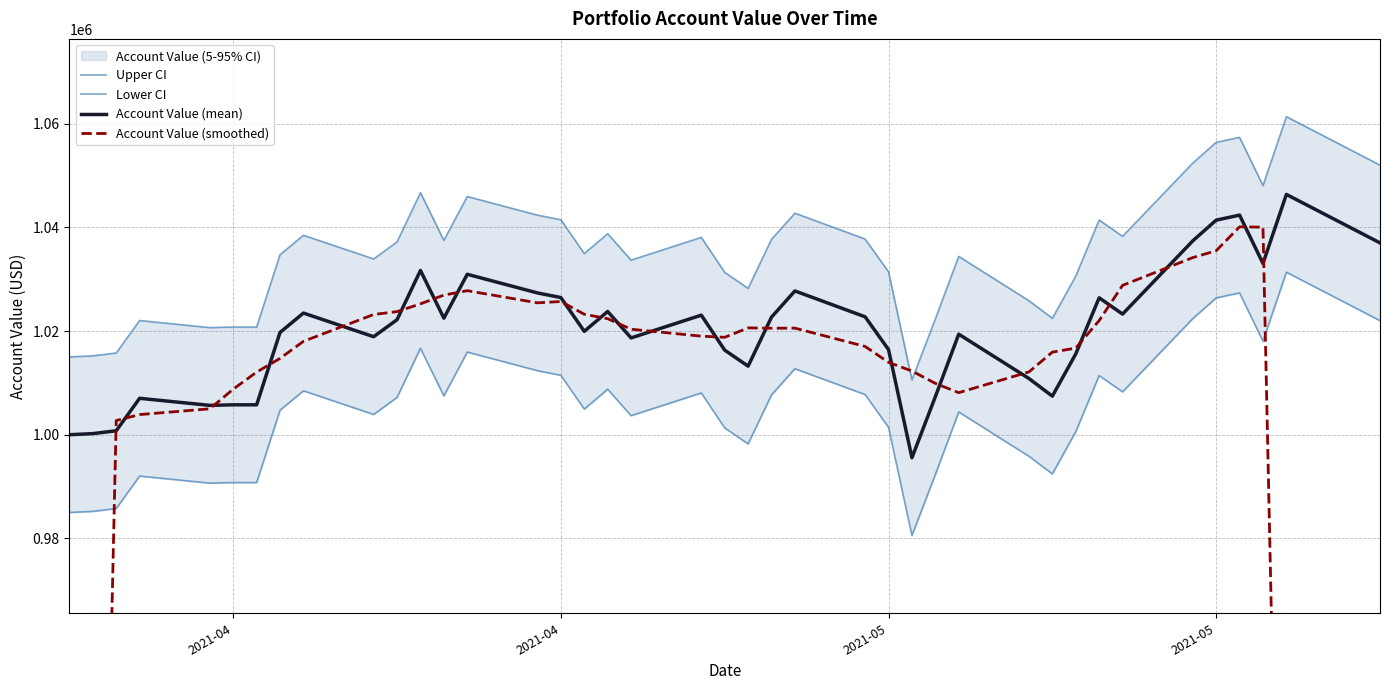

How many interior local peaks does the Account Value (smoothed) series have?

5